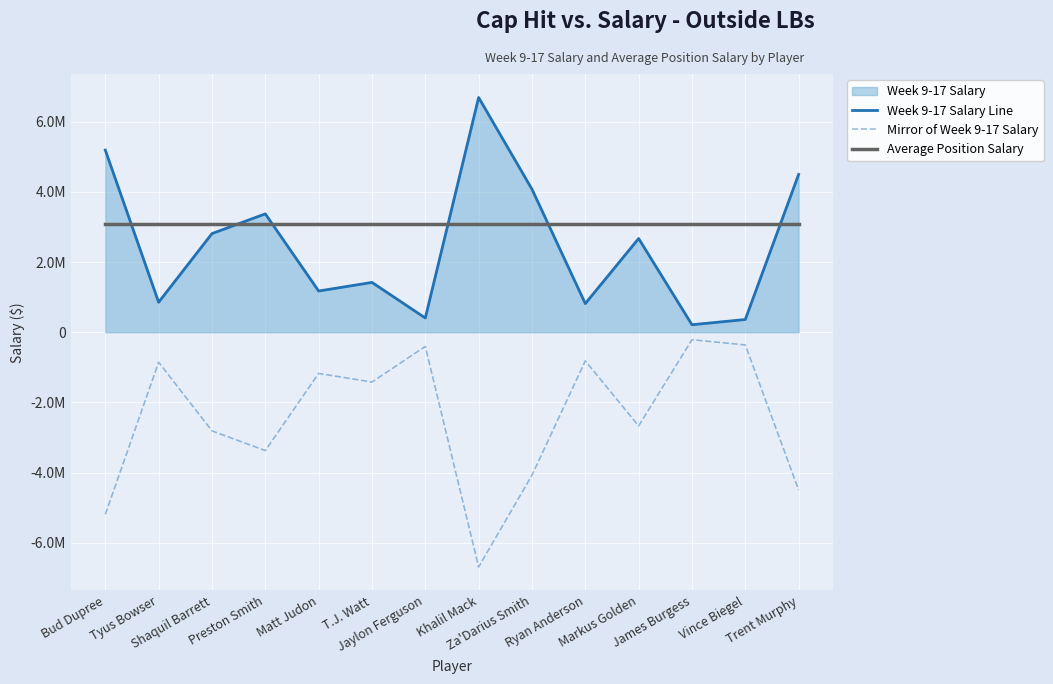

What is the average value of the Week 9-17 Salary Line series?

2469537.8